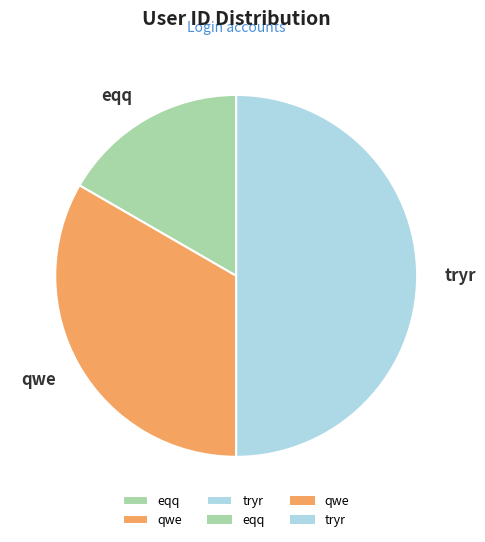

Is it true that eqq is 17% of the pie?

True